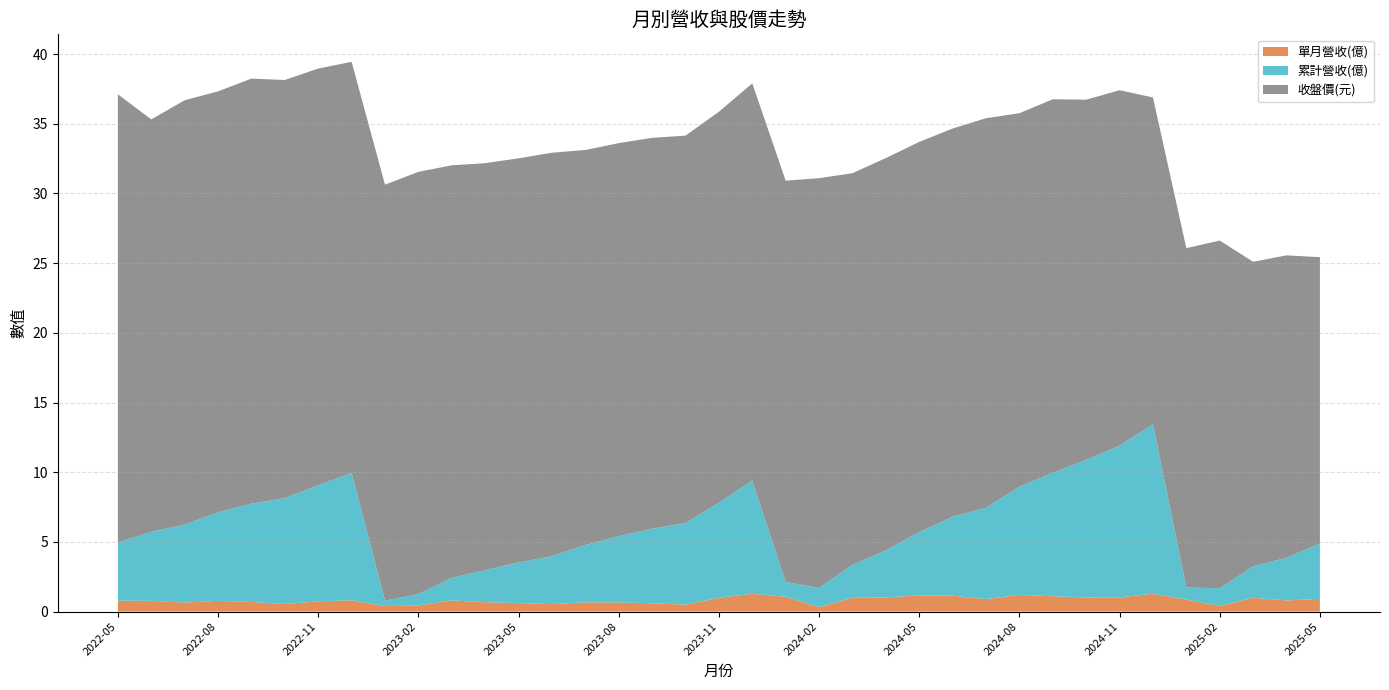

Reading left to right, transcribe all the data shown in this chart.

單月營收(億): 0.8	0.8	0.6	0.8	0.7	0.5	0.7	0.8	0.4	0.4	0.8	0.7	0.6	0.5	0.7	0.7	0.6	0.5	1.0	1.3	1.1	0.3	1.0	1.0	1.2	1.1	0.9	1.2	1.1	1.0	1.0	1.3	0.9	0.4	1.0	0.8	0.9
累計營收(億): 4.2	5.0	5.6	6.4	7.0	7.6	8.3	9.1	0.4	0.8	1.6	2.3	2.9	3.4	4.1	4.8	5.3	5.8	6.8	8.1	1.1	1.4	2.4	3.4	4.5	5.7	6.6	7.8	8.9	9.9	10.9	12.2	0.9	1.3	2.3	3.1	4.0
收盤價(元): 32.1	29.6	30.4	30.2	30.5	30.0	29.9	29.5	29.9	30.3	29.6	29.2	29.0	28.9	28.4	28.2	28.1	27.8	28.1	28.5	28.8	29.4	28.1	28.1	28.0	27.9	27.9	26.8	26.8	25.9	25.5	23.4	24.4	24.9	21.9	21.7	20.6